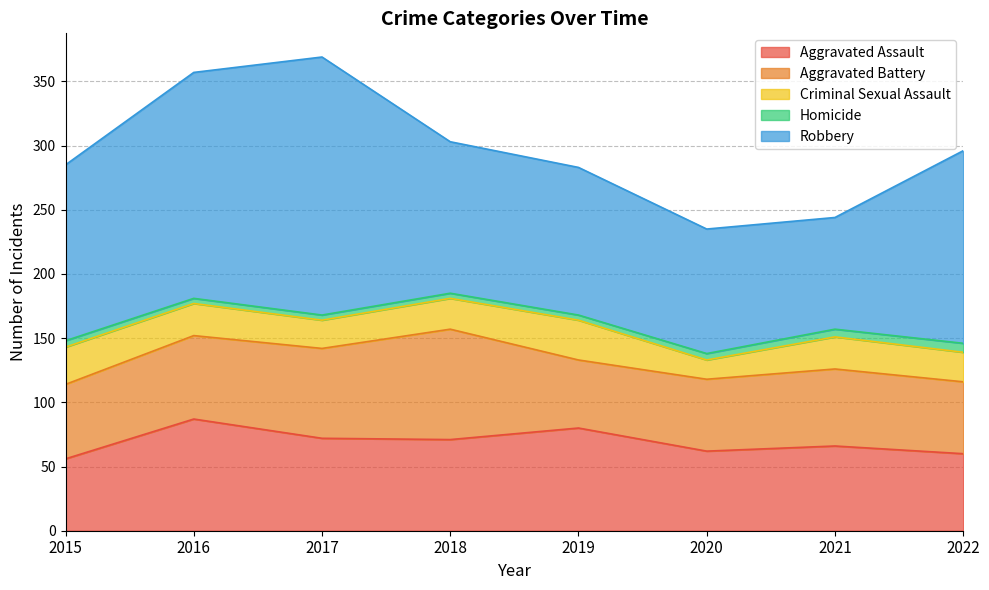

How many series are shown in this chart?

5